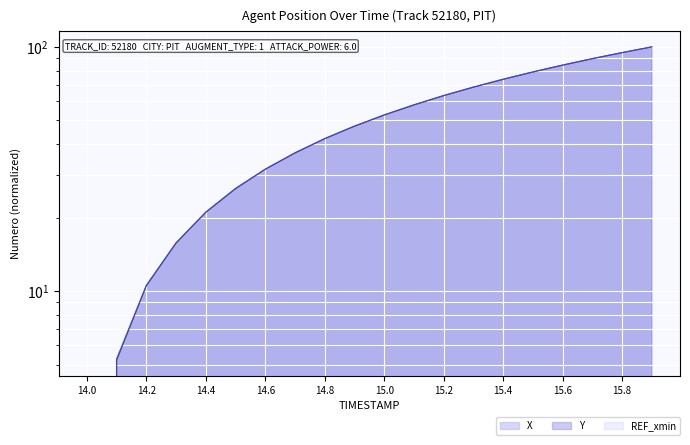

What is the average value of the Y series?

50.0